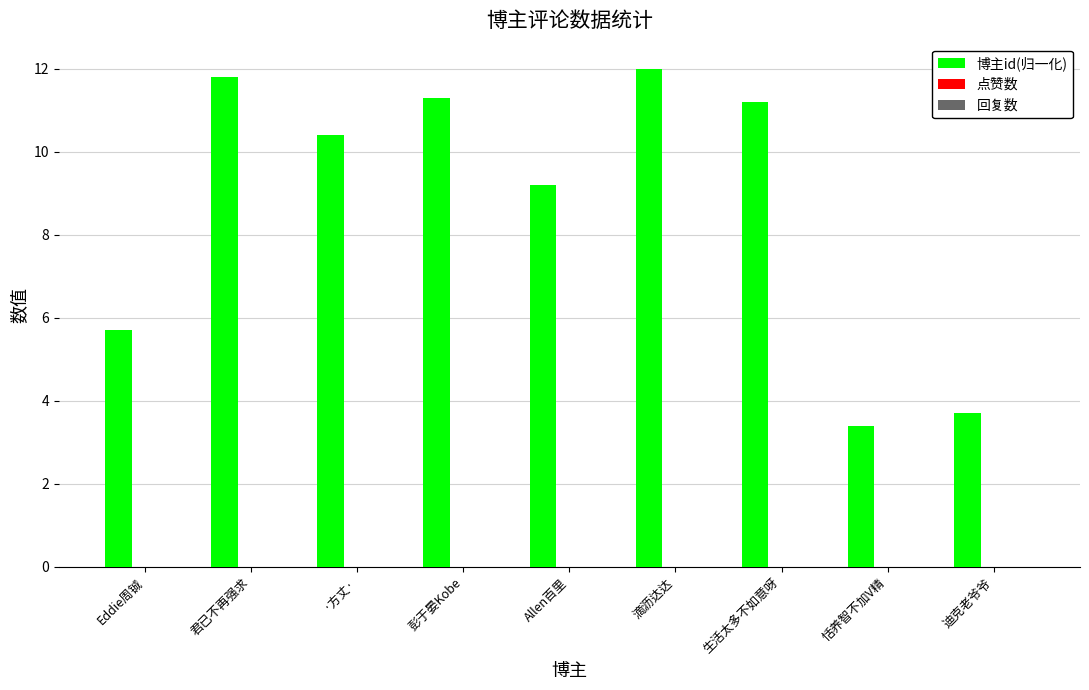

Are the bars horizontal?

No